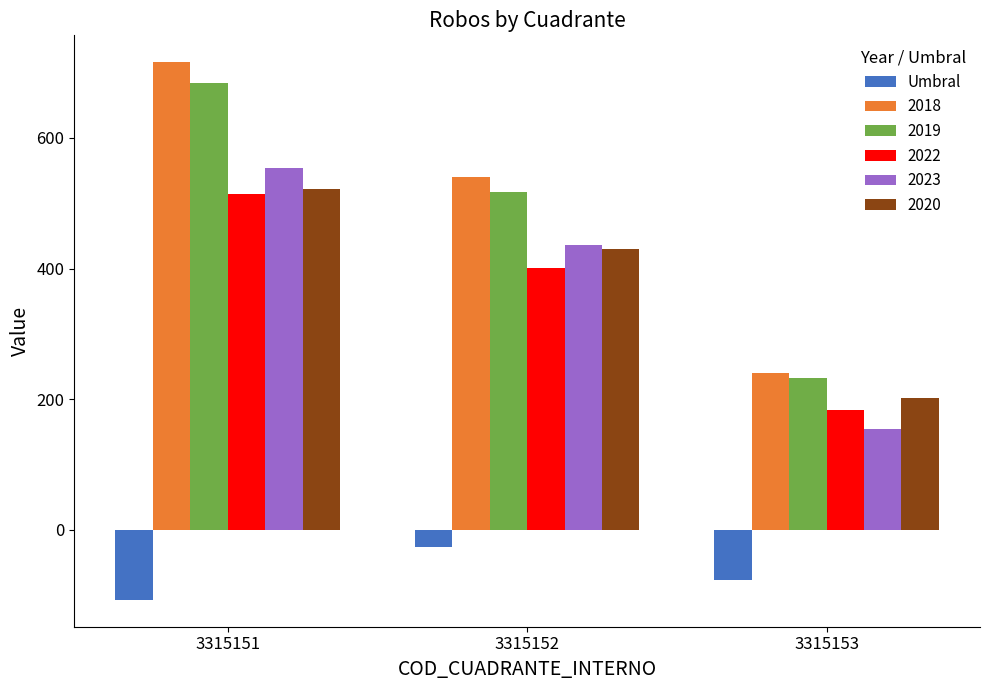

How many categories are shown in the chart?

3